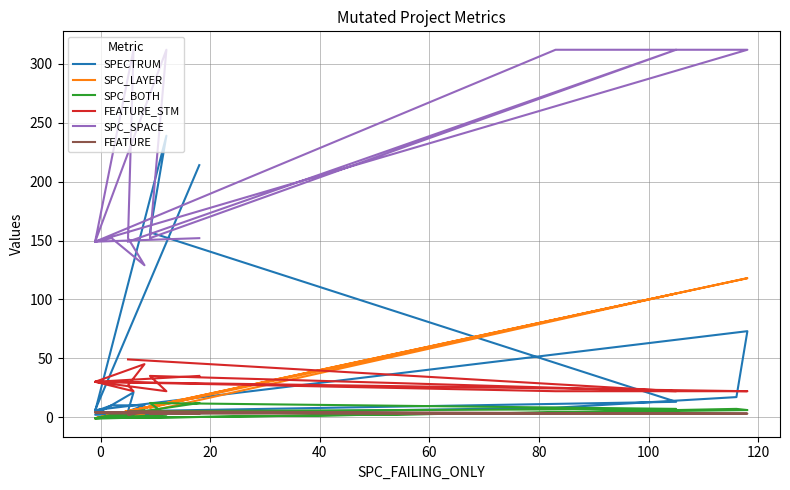

How many categories are shown in the chart?

15